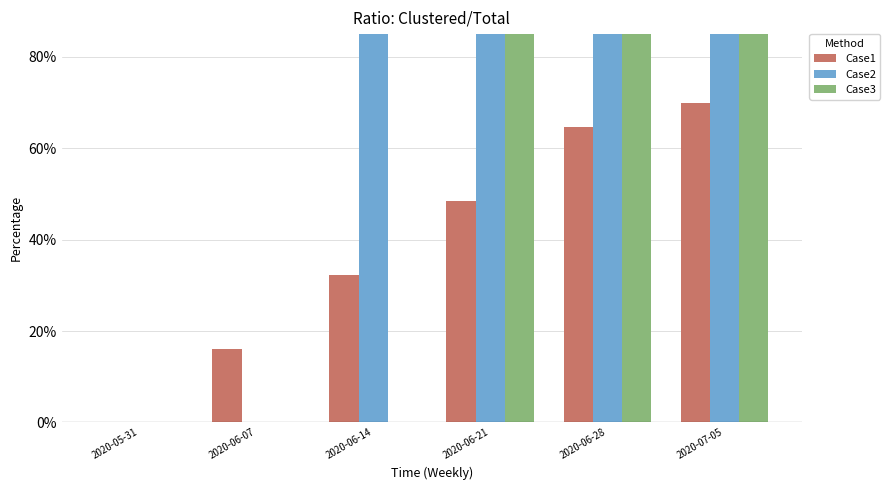

Reading left to right, extract all data points from this chart.

Case1: 2020-05-31=0.0	2020-06-07=16.2	2020-06-14=32.3	2020-06-21=48.5	2020-06-28=64.6	2020-07-05=70.0
Case2: 2020-05-31=0.0	2020-06-07=0.0	2020-06-14=403.8	2020-06-21=403.8	2020-06-28=403.8	2020-07-05=403.8
Case3: 2020-05-31=0.0	2020-06-07=0.0	2020-06-14=0.0	2020-06-21=470.6	2020-06-28=470.6	2020-07-05=470.6